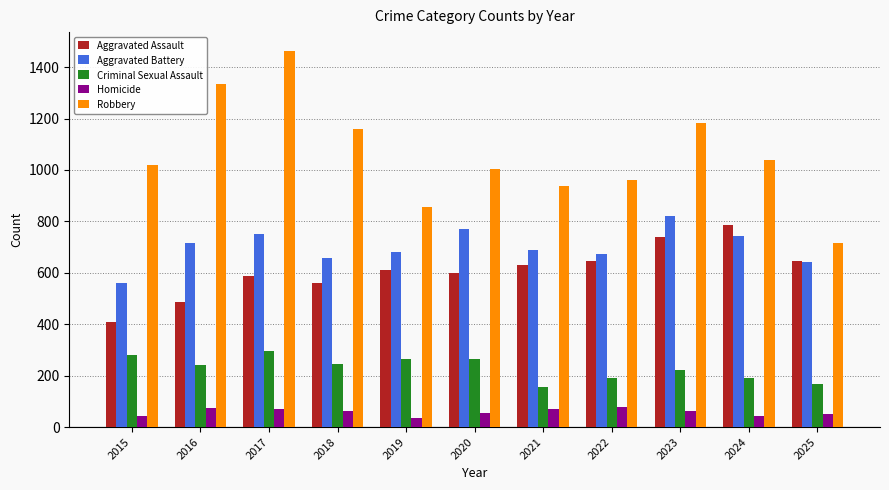

Which category has the highest value in the Robbery series?

2017